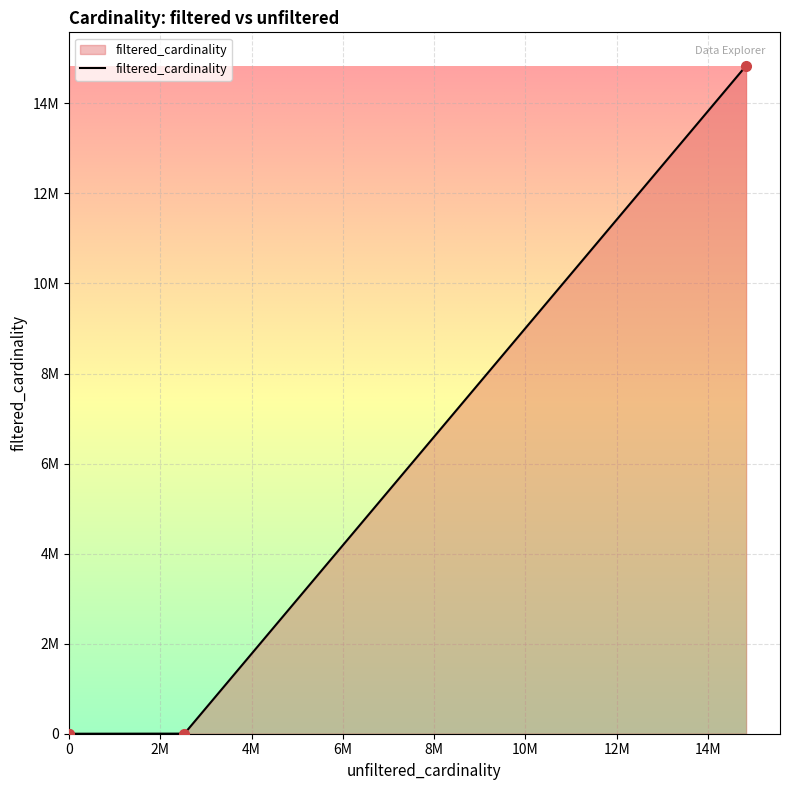

Does the chart display data point markers on the line(s)?

No